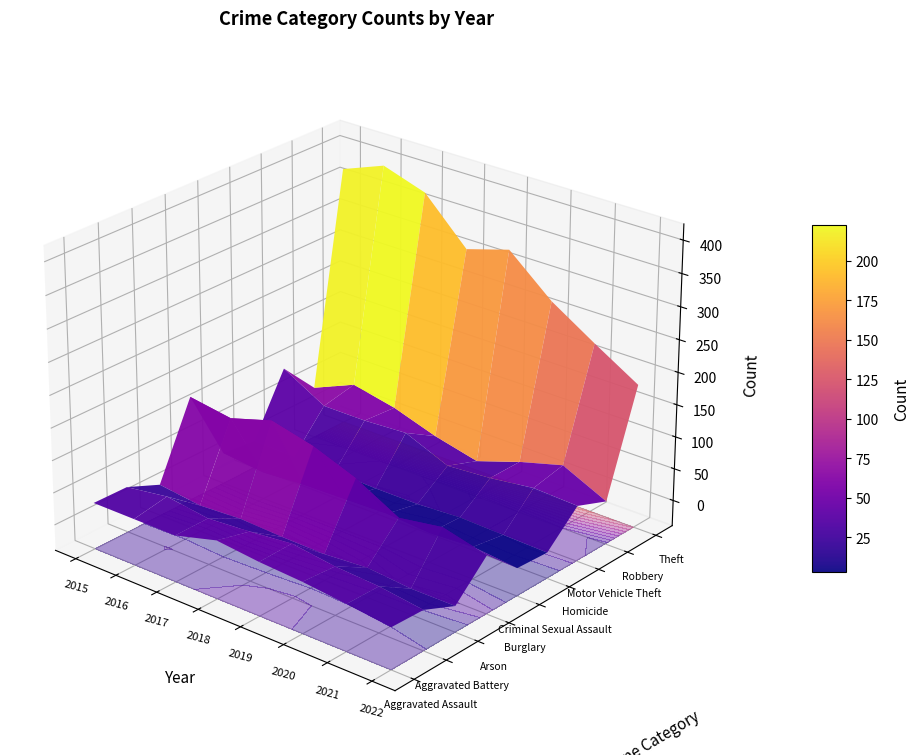

Reading right to left, list all the values displayed in this chart.

Aggravated Assault: 2022=24	2021=32	2020=39	2019=43	2018=50	2017=32	2016=32	2015=32
Aggravated Battery: 2022=22	2021=31	2020=35	2019=44	2018=37	2017=32	2016=41	2015=31
Arson: 2022=0	2021=0	2020=6	2019=1	2018=2	2017=5	2016=1	2015=9
Burglary: 2022=50	2021=67	2020=56	2019=92	2018=117	2017=133	2016=113	2015=123
Criminal Sexual Assault: 2022=3	2021=10	2020=6	2019=11	2018=9	2017=7	2016=2	2015=9
Homicide: 2022=0	2021=2	2020=4	2019=0	2018=0	2017=2	2016=2	2015=3
Motor Vehicle Theft: 2022=46	2021=49	2020=40	2019=35	2018=63	2017=59	2016=59	2015=96
Robbery: 2022=27	2021=59	2020=40	2019=17	2018=33	2017=55	2016=69	2015=41
Theft: 2022=183	2021=224	2020=267	2019=325	2018=305	2017=372	2016=394	2015=369